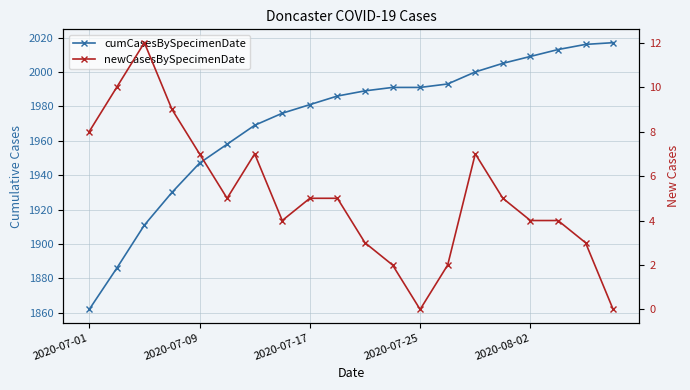

How many positive values does the newCasesBySpecimenDate series have?

18